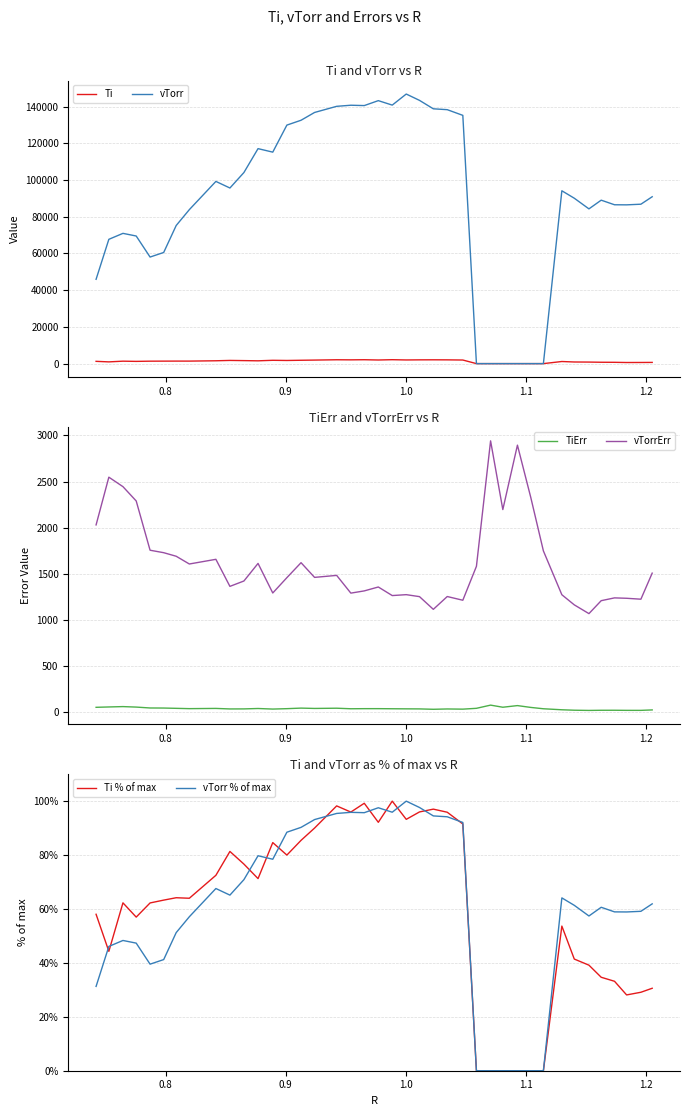

True or false: vTorrErr and TiErr intersect in this chart.

False